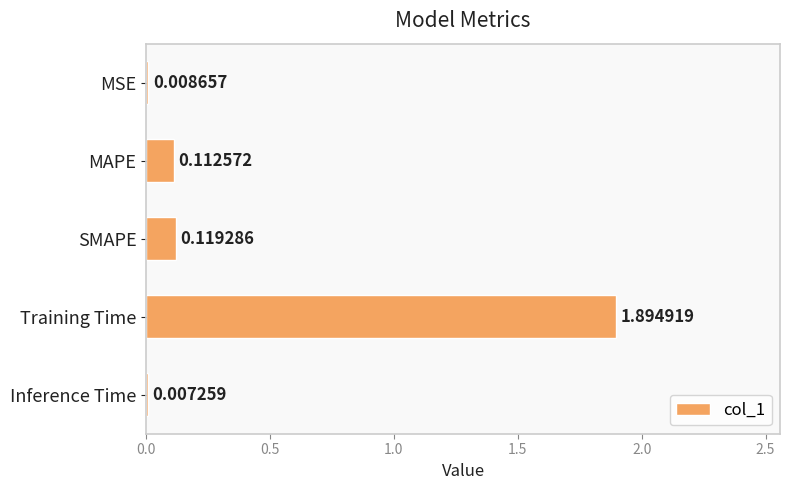

At which label is the value closest to 0?

Inference Time